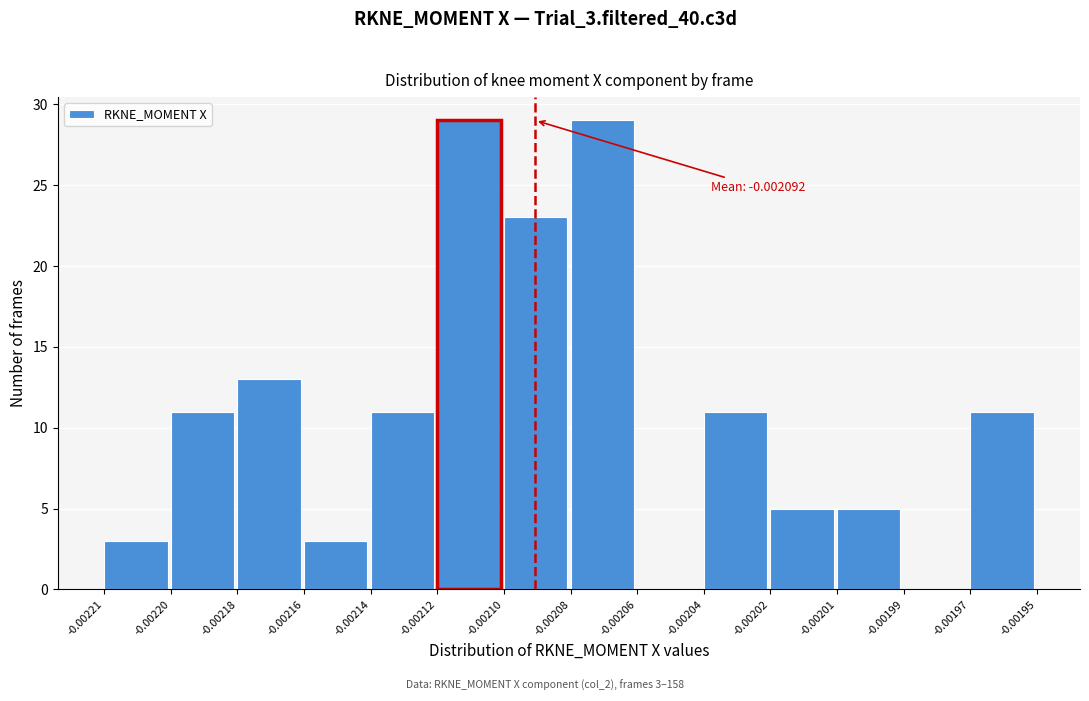

Reading left to right, what are all the values shown in this chart?

-0.00221=3	-0.00220=11	-0.00218=13	-0.00216=3	-0.00214=11	-0.00212=29	-0.00210=23	-0.00208=29	-0.00206=0	-0.00204=11	-0.00202=5	-0.00201=5	-0.00199=0	-0.00197=11